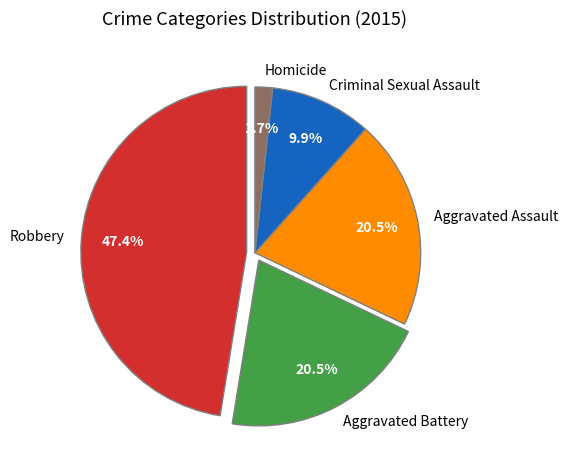

What percentage is the Criminal Sexual Assault slice, to the nearest percent?

10%